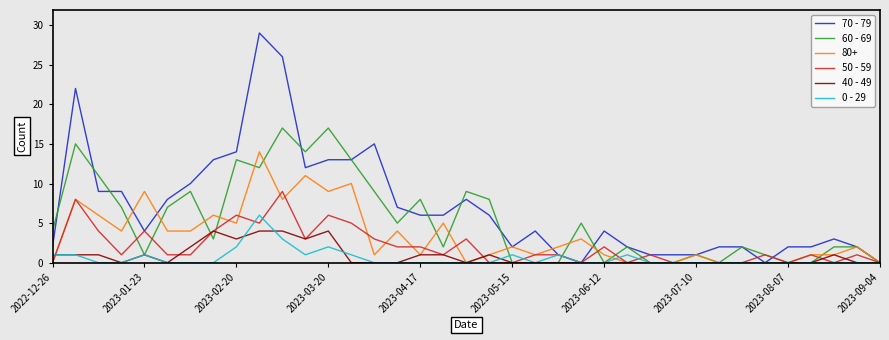

Rank the series by their maximum value, from highest to lowest.

70 - 79, 60 - 69, 80+, 50 - 59, 0 - 29, 40 - 49